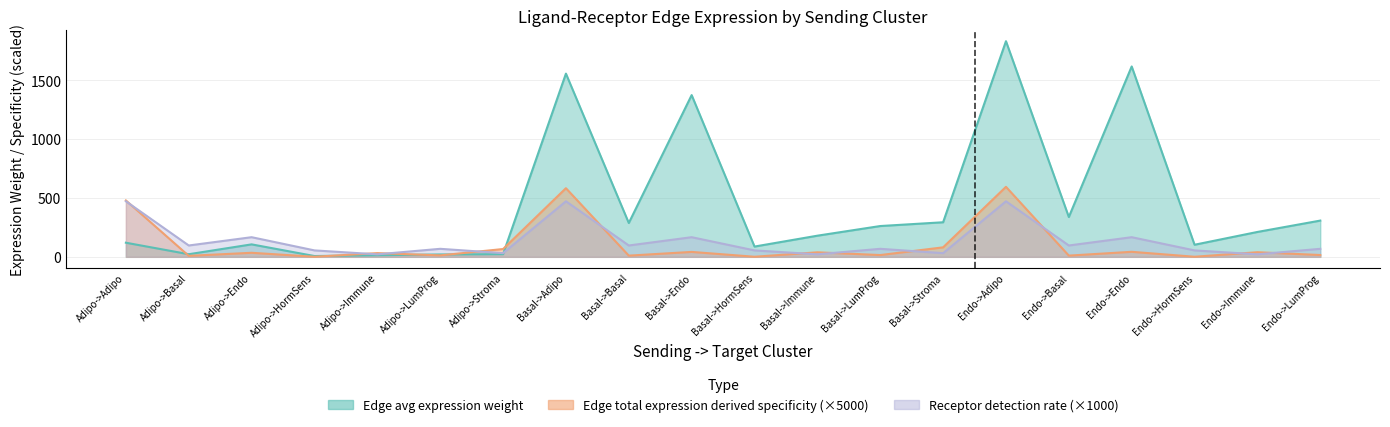

True or false: Receptor detection rate and Edge average expression weight intersect in this chart.

True